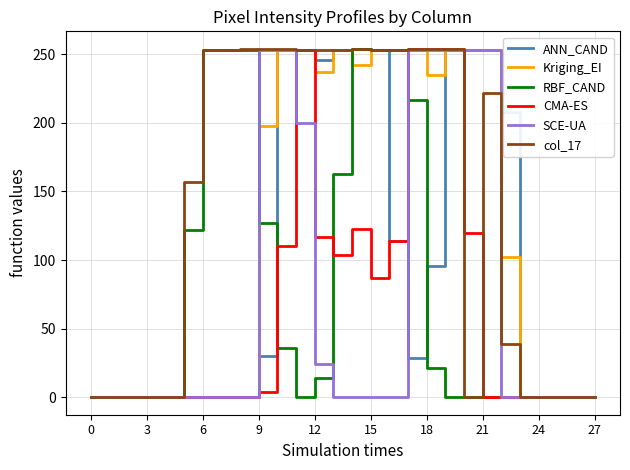

Is this an area chart (filled region under the line)?

No